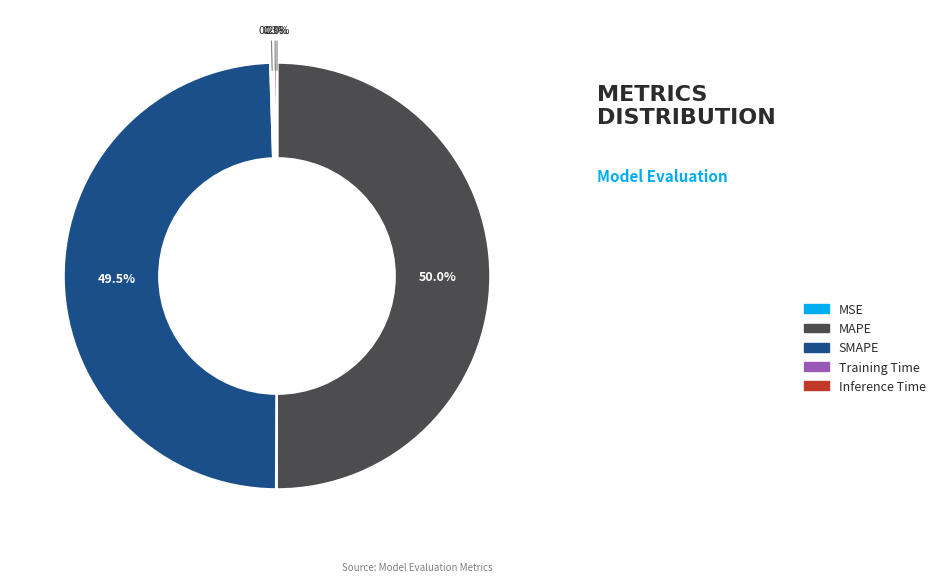

Approximately how many times larger is the value at SMAPE compared to MAPE?

1.0